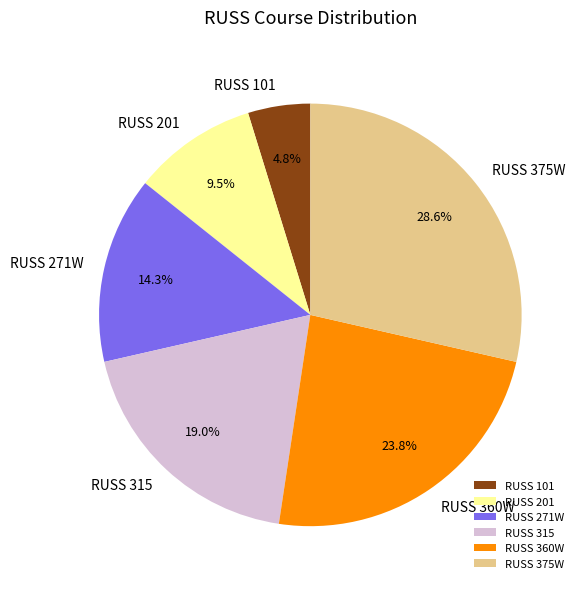

Is there a majority slice in this chart?

No